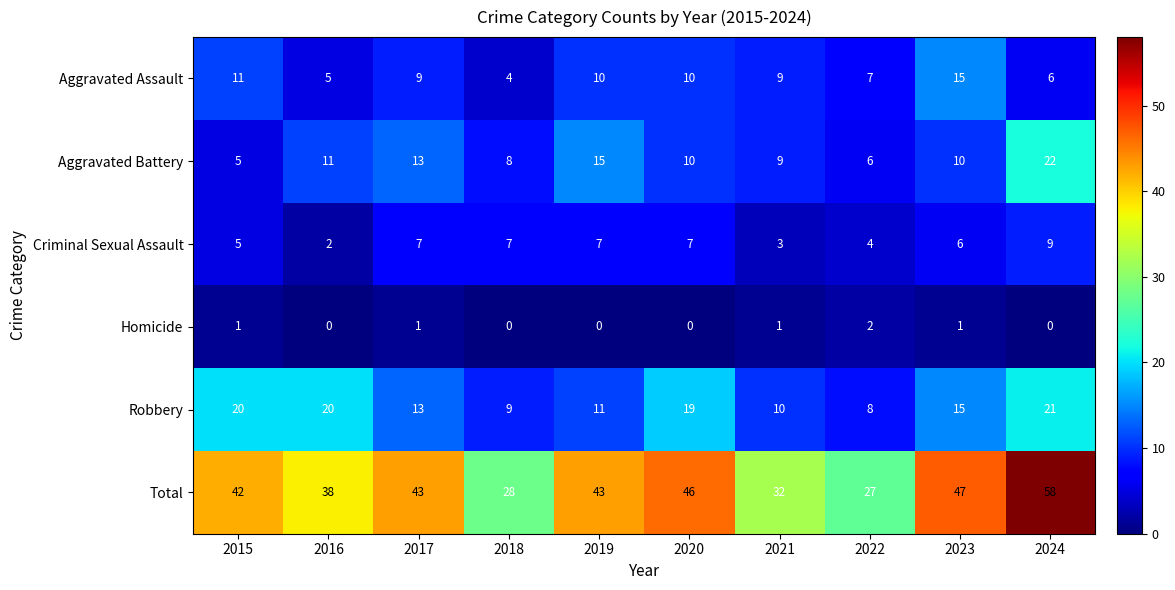

Between 2017 and 2021, which series saw the biggest shift?

Total